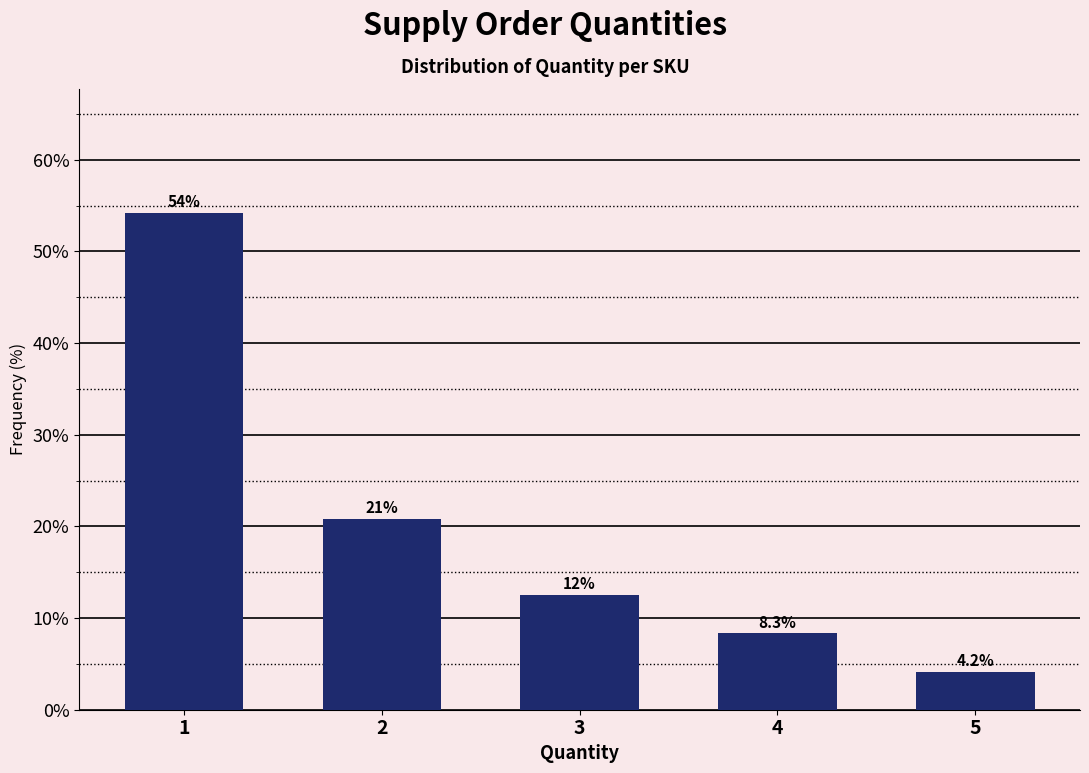

Reading left to right, extract all data points from this chart.

1=54.2	2=20.8	3=12.5	4=8.3	5=4.2